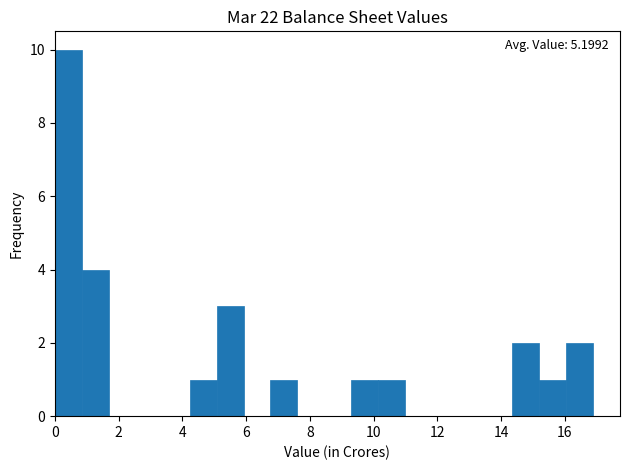

Over which range of the x-axis is the bar tallest?

0.0 to 0.8